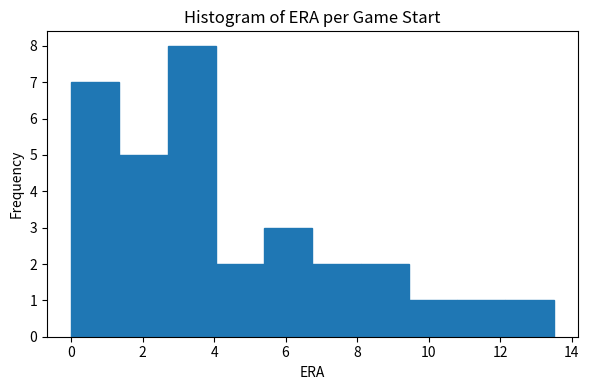

How tall is the bar that spans 1.4 to 2.6 on the x-axis? Neither the bar edges nor the heights are printed on the chart, so give them approximately, as read against the axes.

5